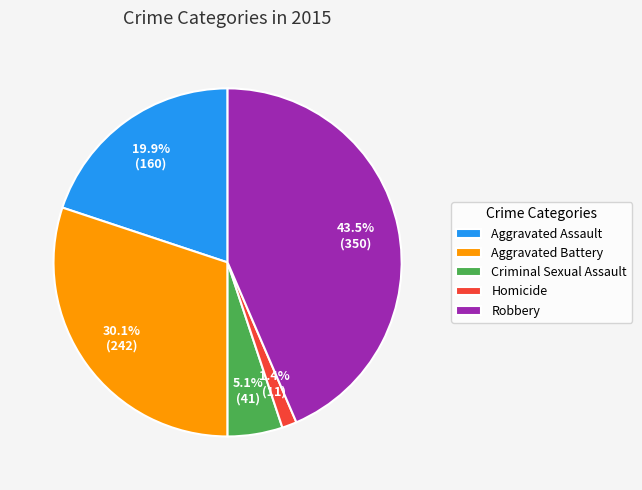

Does any single category account for the majority?

No